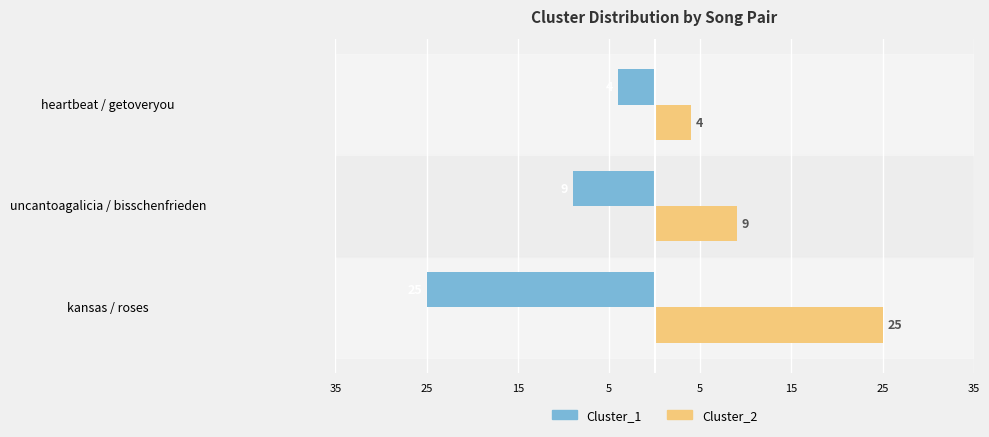

What is the value of the Cluster_1 bar at the 1st from the left?

-25